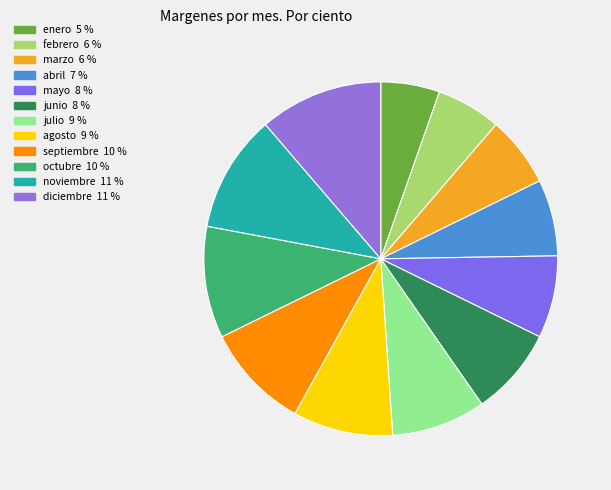

Which slice is the largest?

diciembre